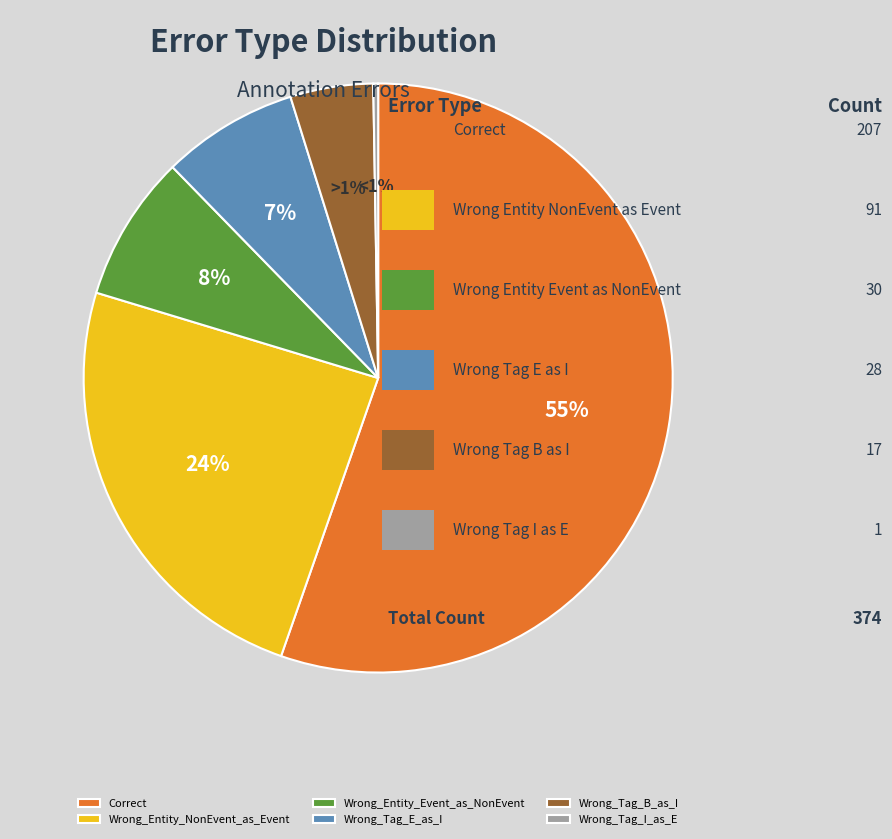

What is the total percentage of Wrong_Tag_I_as_E and Wrong_Tag_B_as_I?

4.8%